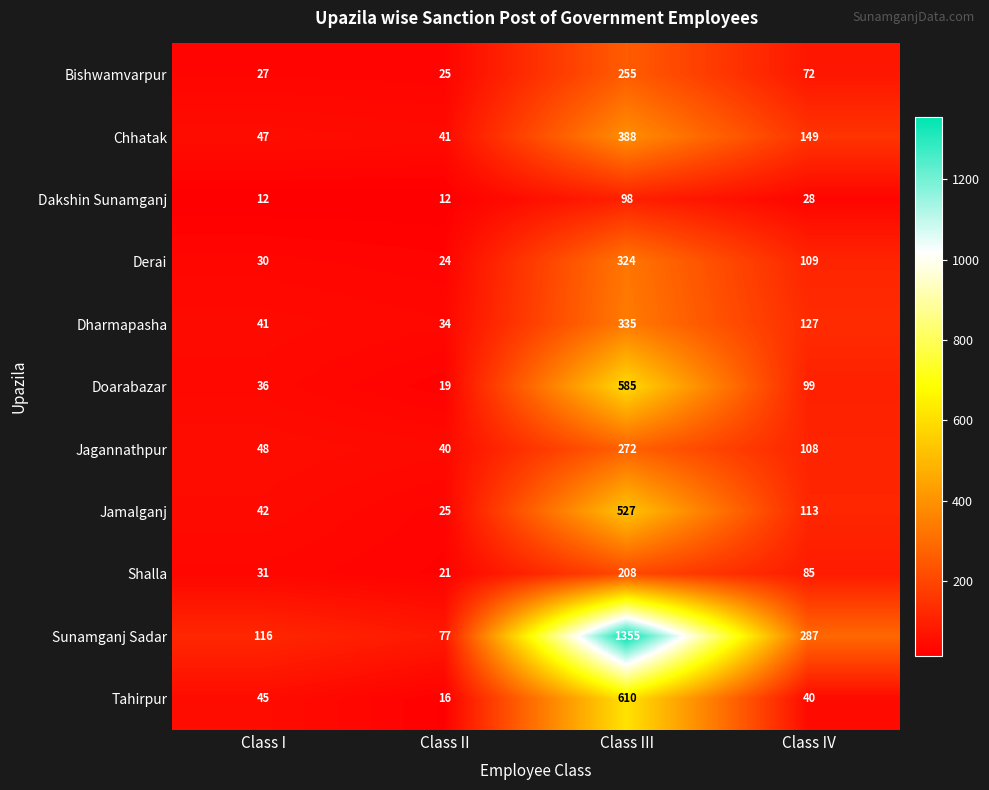

Is it true that Jamalganj equals 25 at Class II?

True